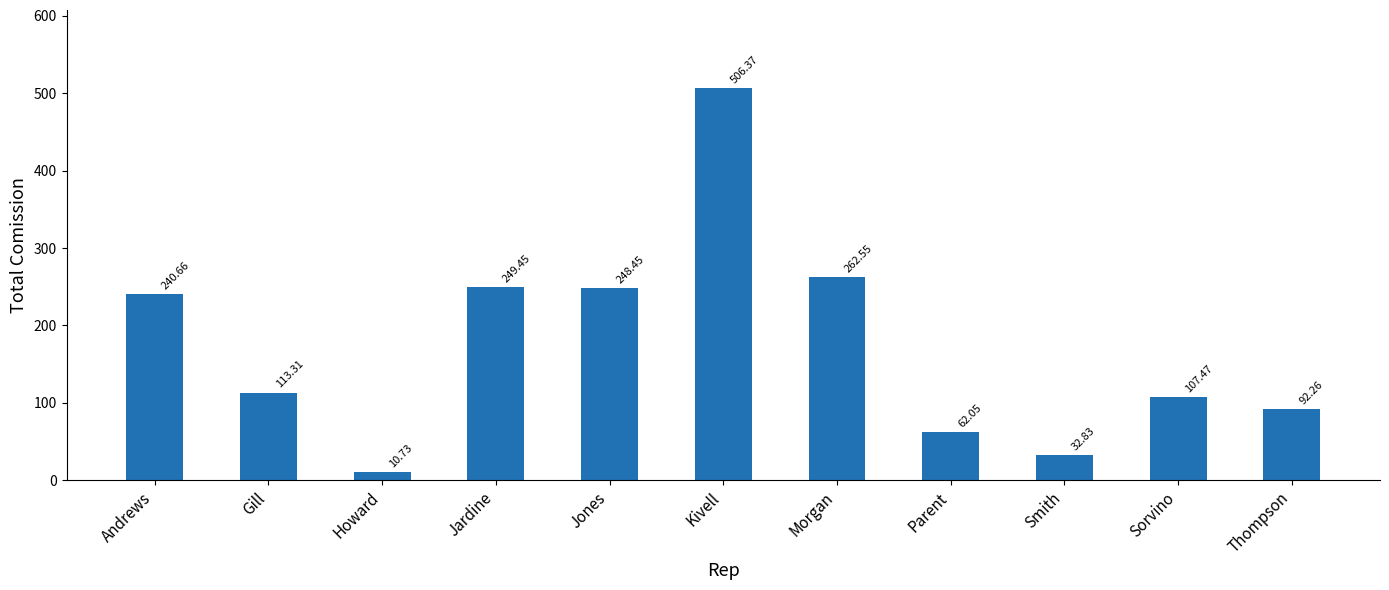

How many series are shown in this chart?

1